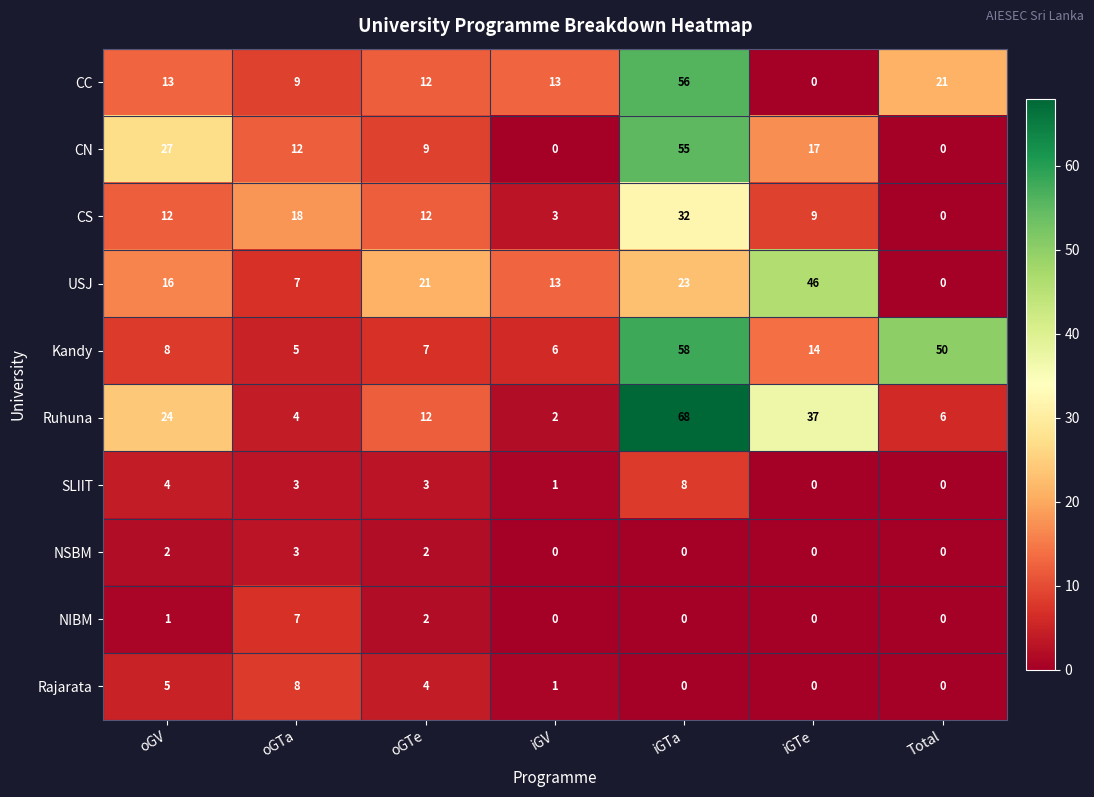

Which label corresponds to the largest value in the chart?

iGTa